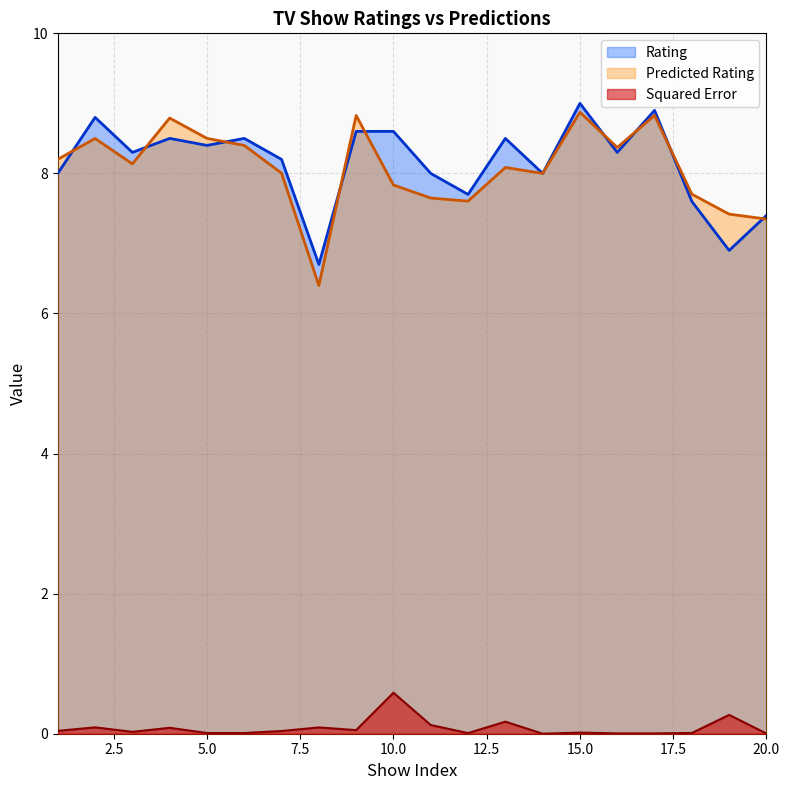

The value of Squared Error at 4 is 0.0. True or false?

False